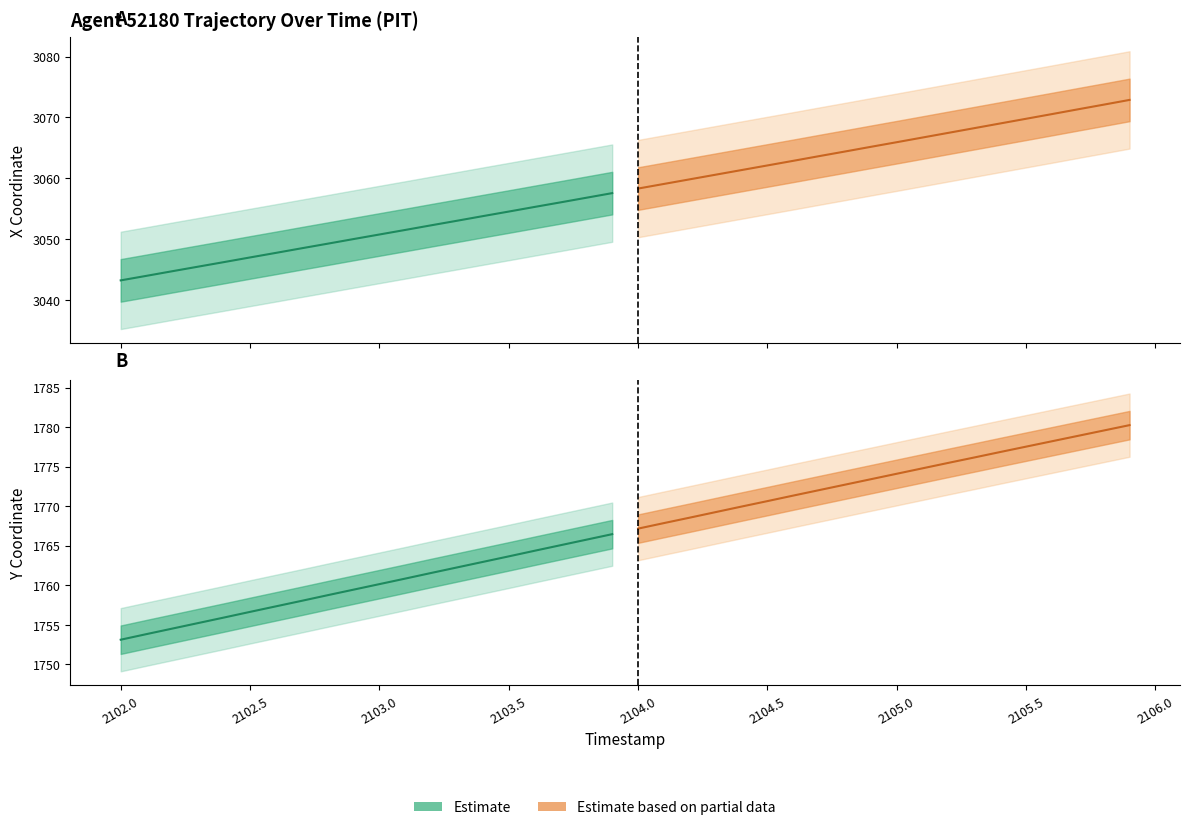

How many data points in X (estimate) are above 3050?

11